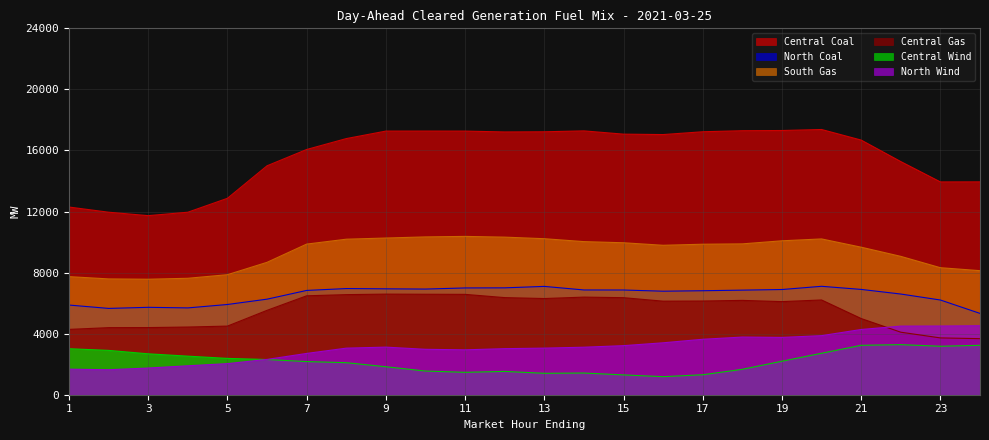

What is the sum of the North Coal values at 9 and 21?

13834.4